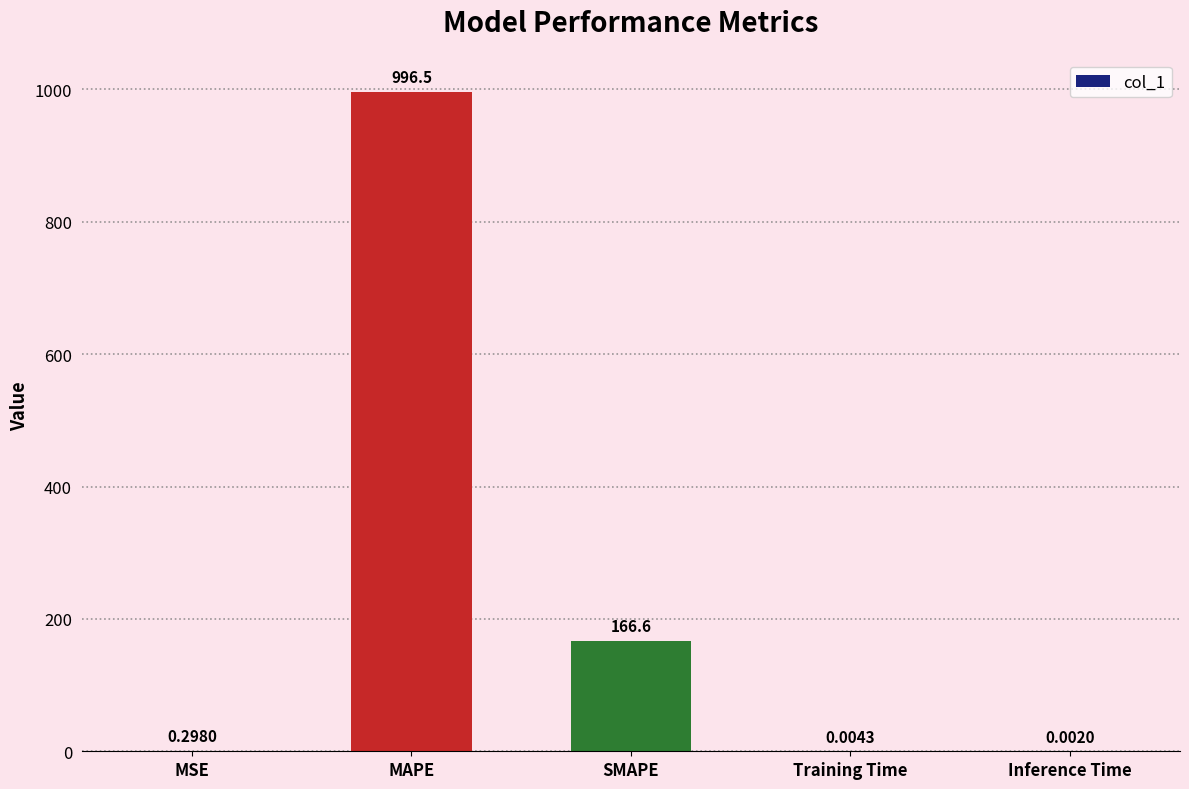

What is the sum of all values?

1163.4